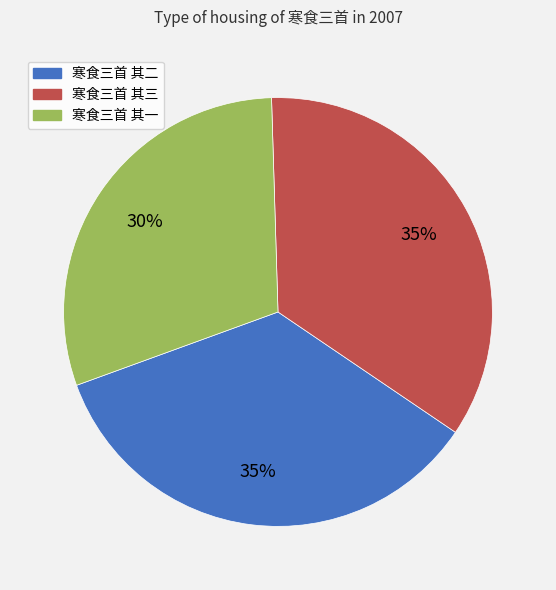

True or false: 寒食三首 其二 accounts for 42% of the total.

False